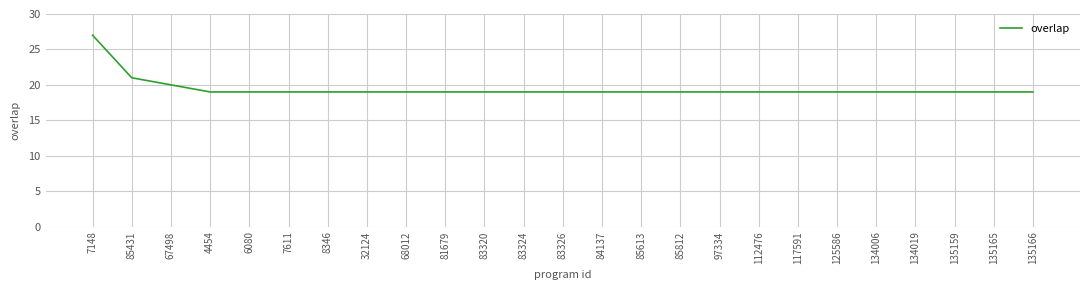

Which label corresponds to the largest value in the chart?

7148